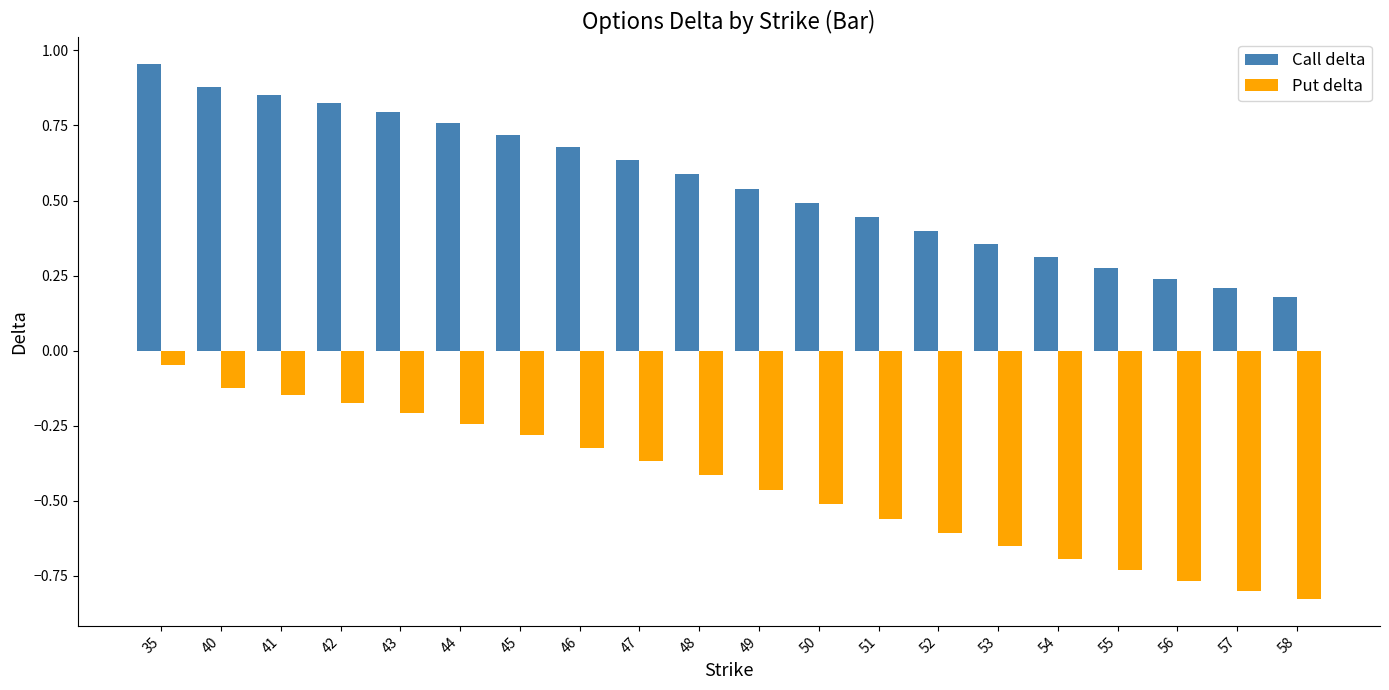

How many bars are there in each group?

2